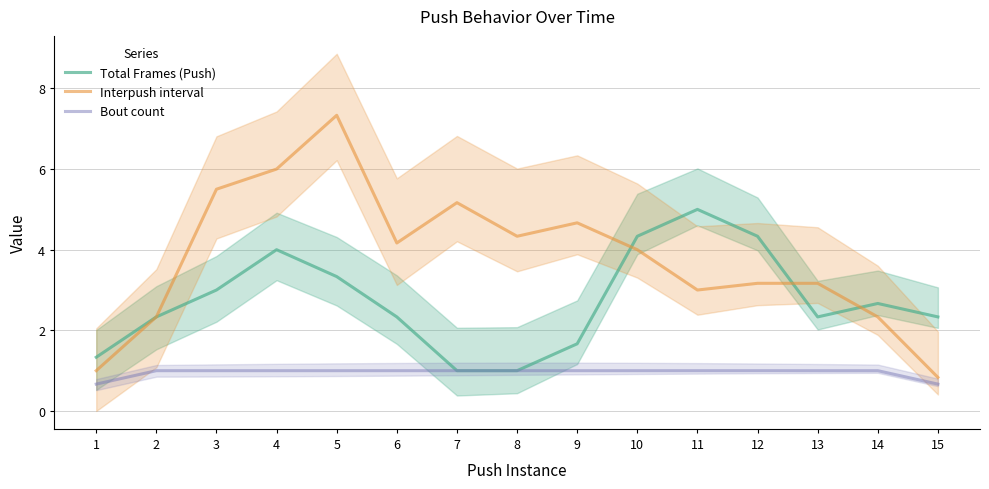

What is the sum of the Total Frames (Push) values at 1 and 7?

2.3